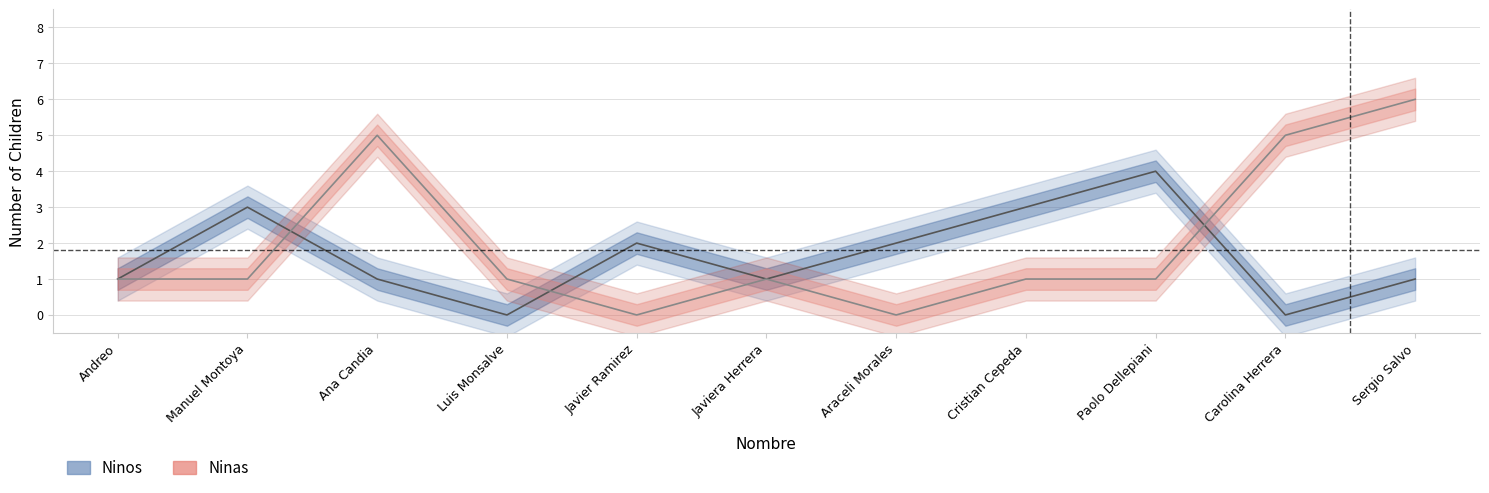

What is the average value of the Ninos series?

2